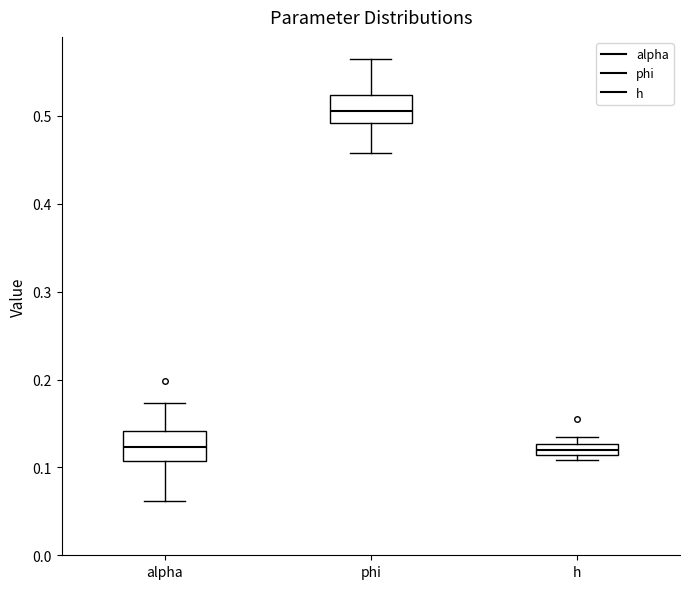

Where is the lower edge of the box for phi on the y-axis? The values are not printed on the chart, so give them approximately, as read against the axis.

0.49